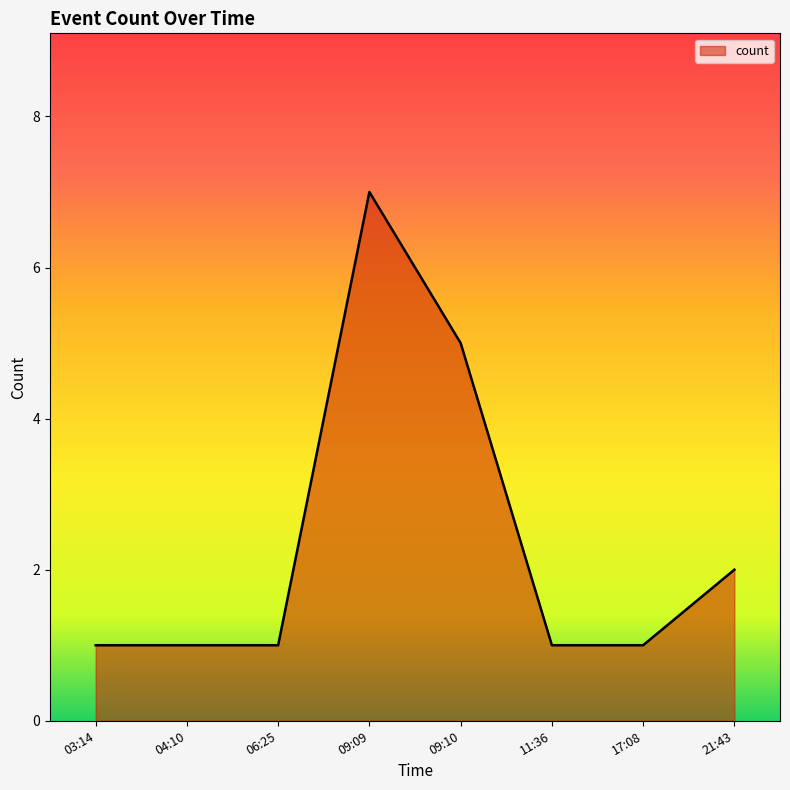

Reading left to right, transcribe all the data shown in this chart.

03:14=1	04:10=1	06:25=1	09:09=7	09:10=5	11:36=1	17:08=1	21:43=2